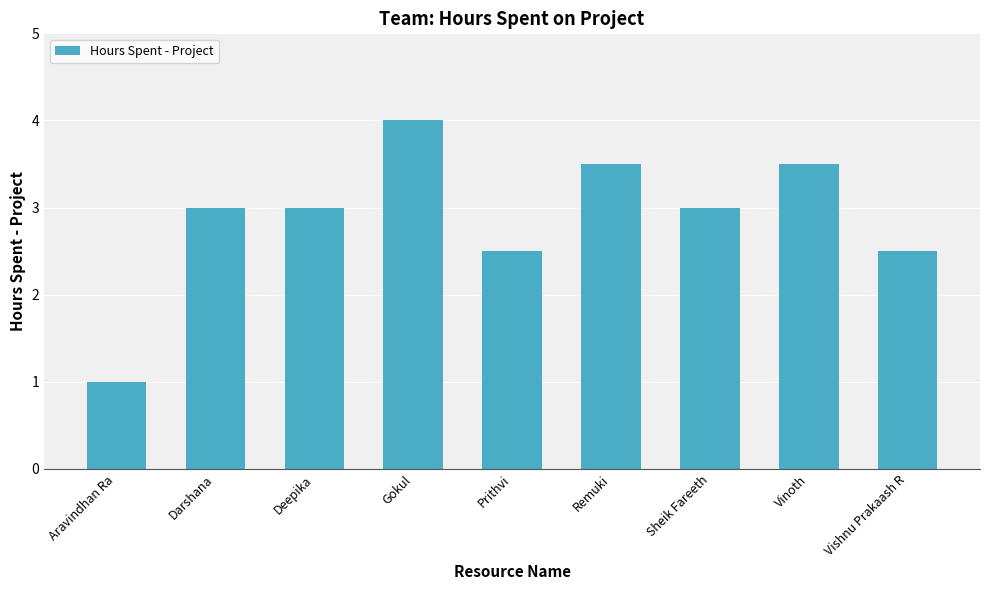

What is the label of the 5th bar from the left?

Prithvi